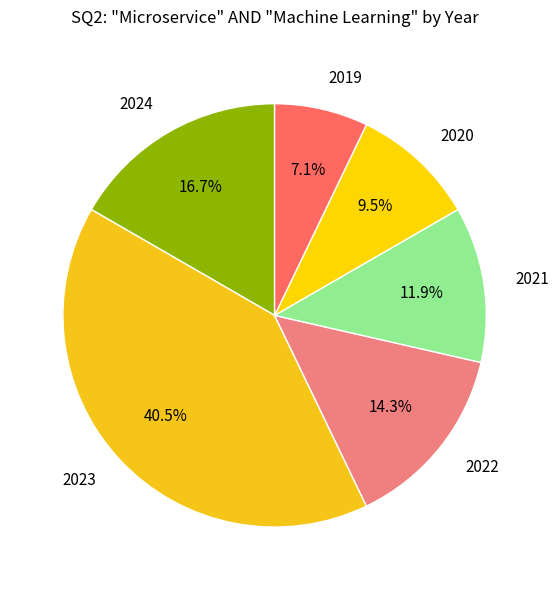

What is the ratio of the value at 2021 to the value at 2024?

0.7